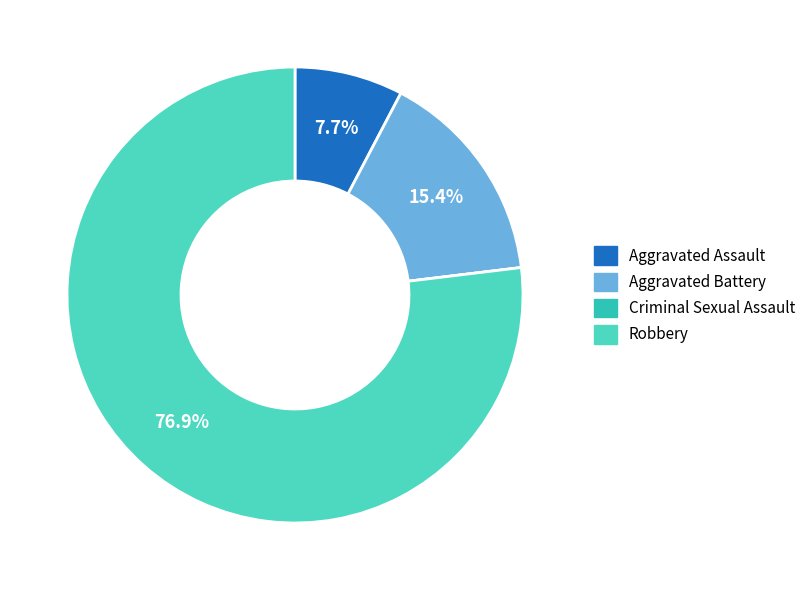

Rank the categories by value from lowest to highest.

Criminal Sexual Assault, Aggravated Assault, Aggravated Battery, Robbery